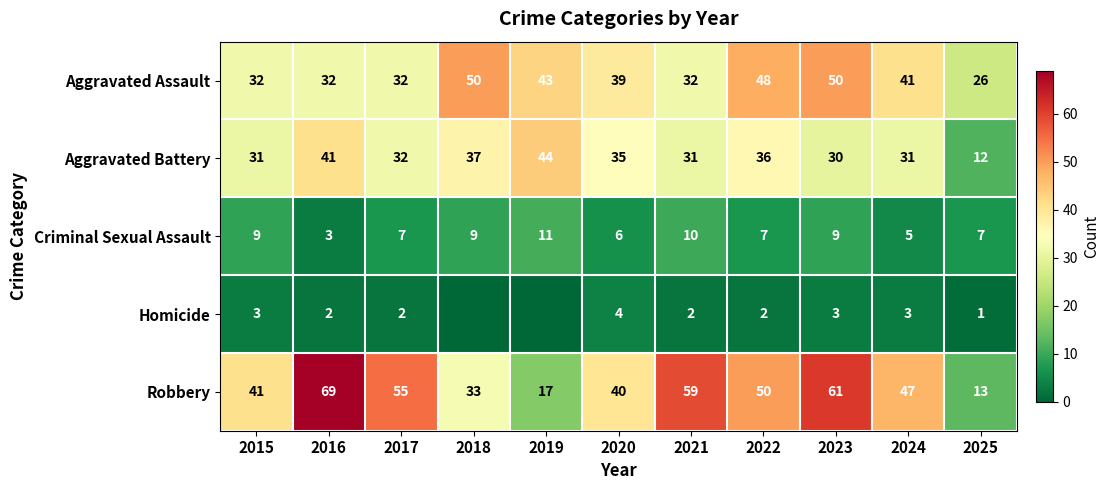

At 2020, list the series in order from largest to smallest.

Robbery, Aggravated Assault, Aggravated Battery, Criminal Sexual Assault, Homicide